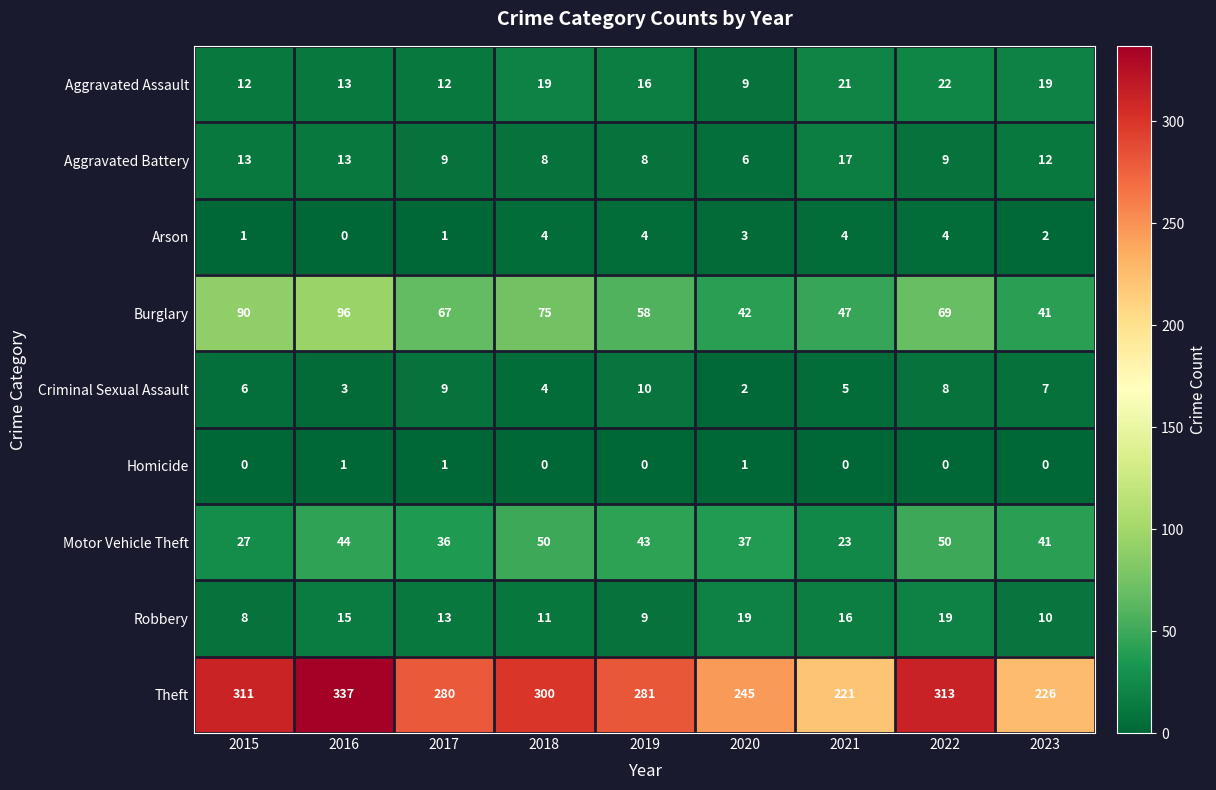

At which category is the sum across all series the highest?

2016